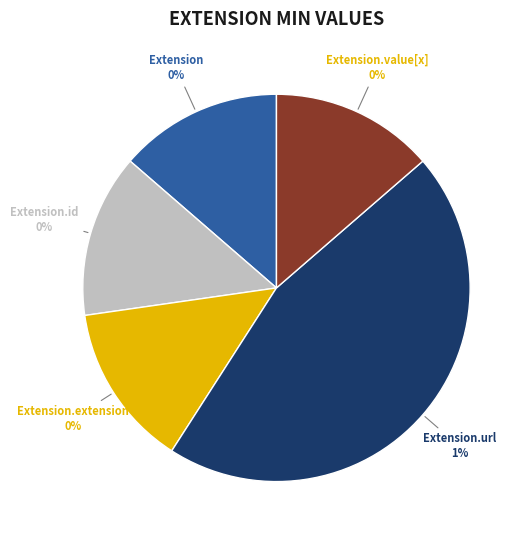

Between Extension.id and Extension.url, which is larger?

Extension.url